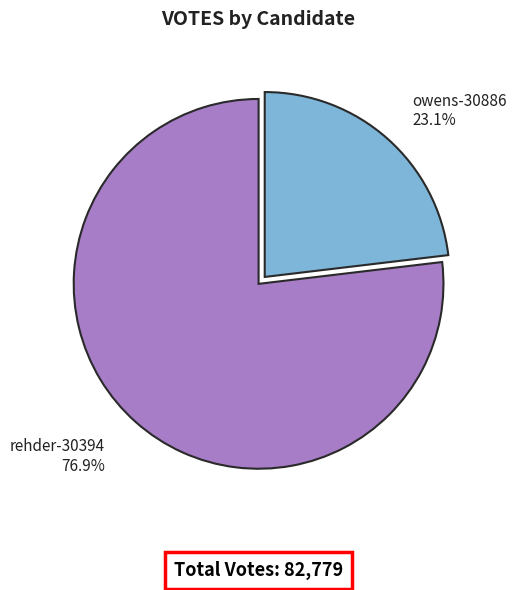

Between rehder-30394 and owens-30886, which is larger?

rehder-30394